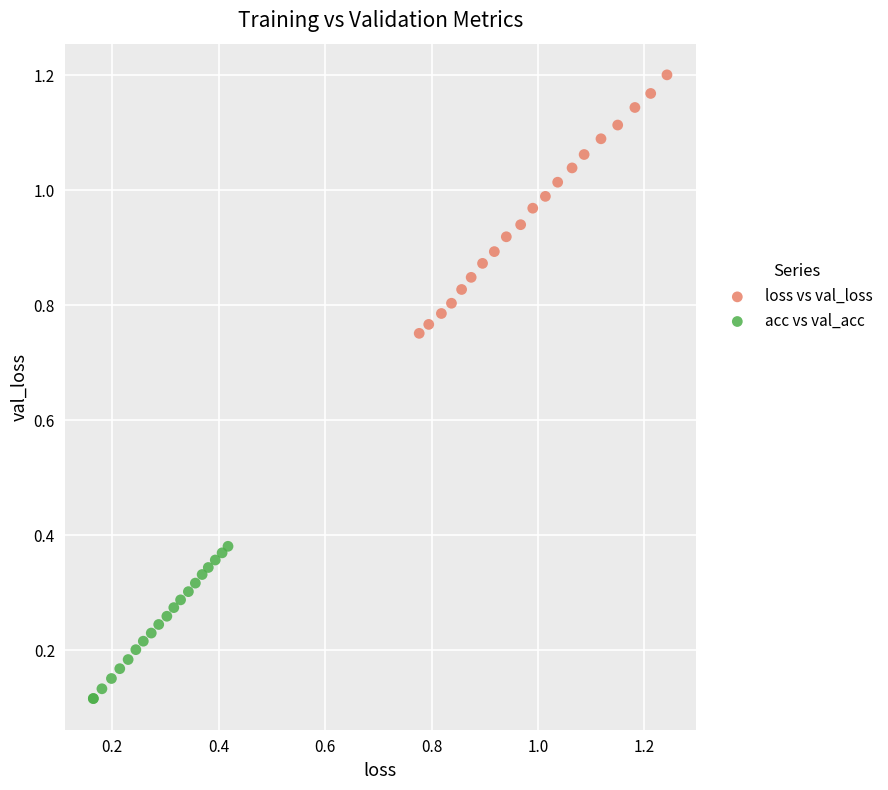

Which series contains the highest Y value?

loss vs val_loss